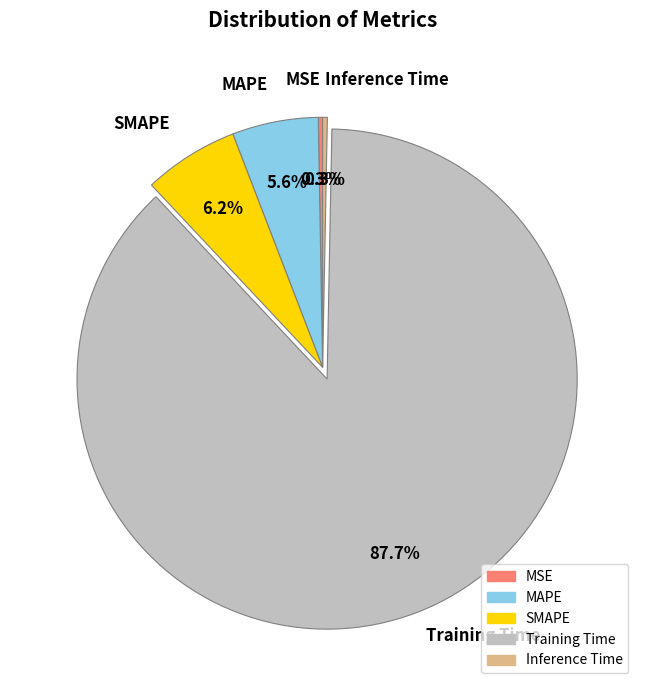

To the nearest percent, what is the combined percentage of SMAPE and MAPE?

12%